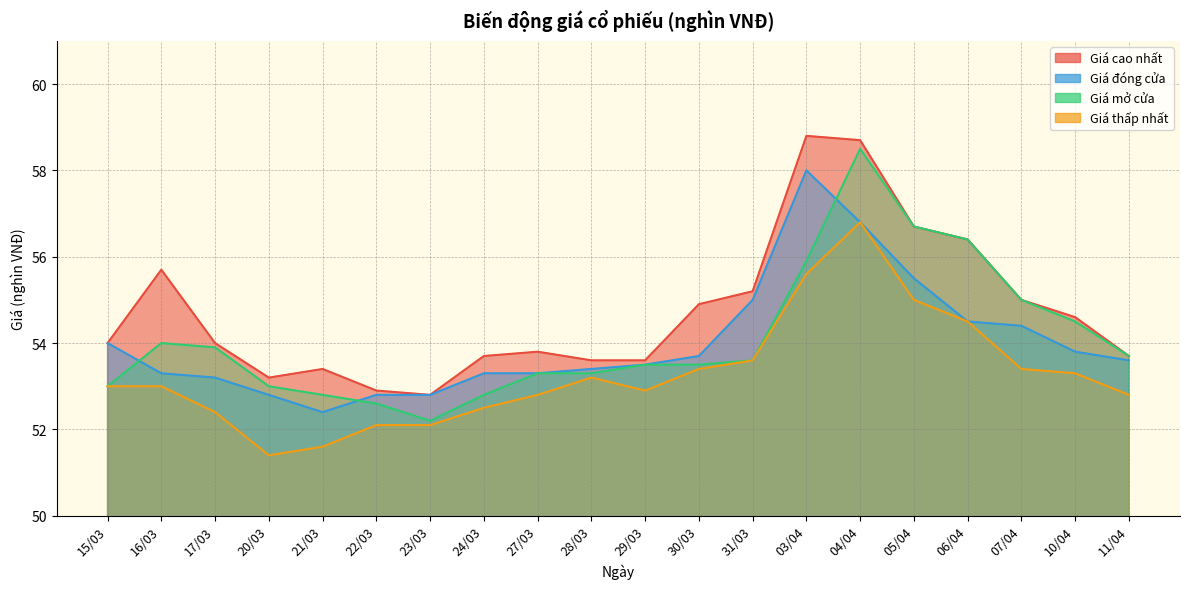

What is the smallest value displayed?

51.4